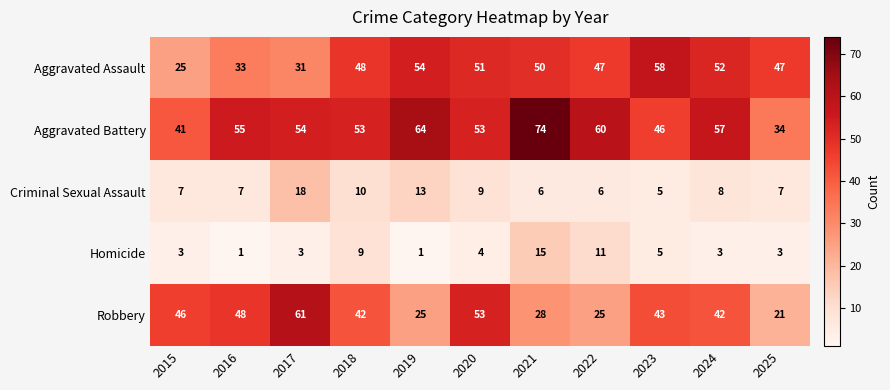

How many distinct data groups are displayed?

5